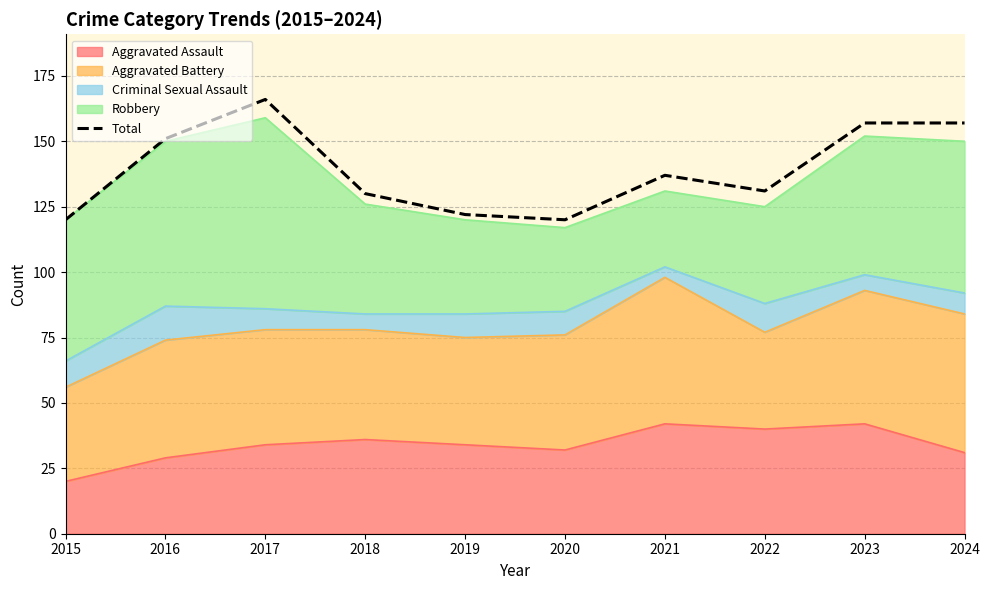

Which has a higher value, 2021 or 2022?

2021